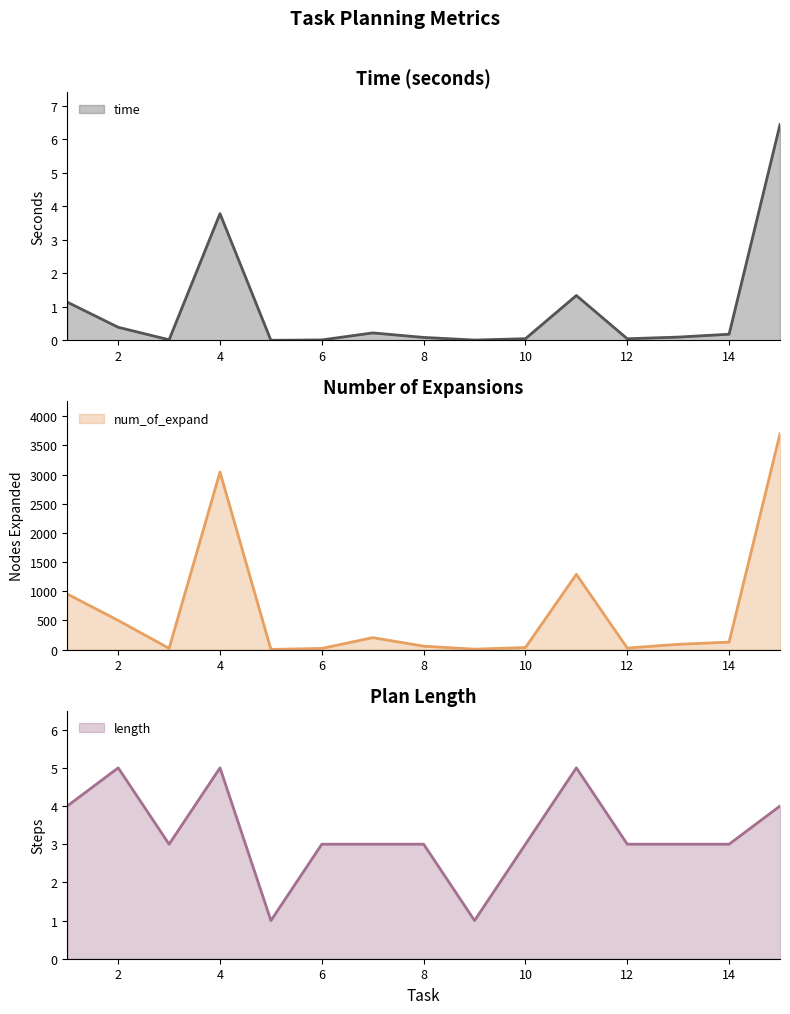

How many values in the length series are below 3?

2